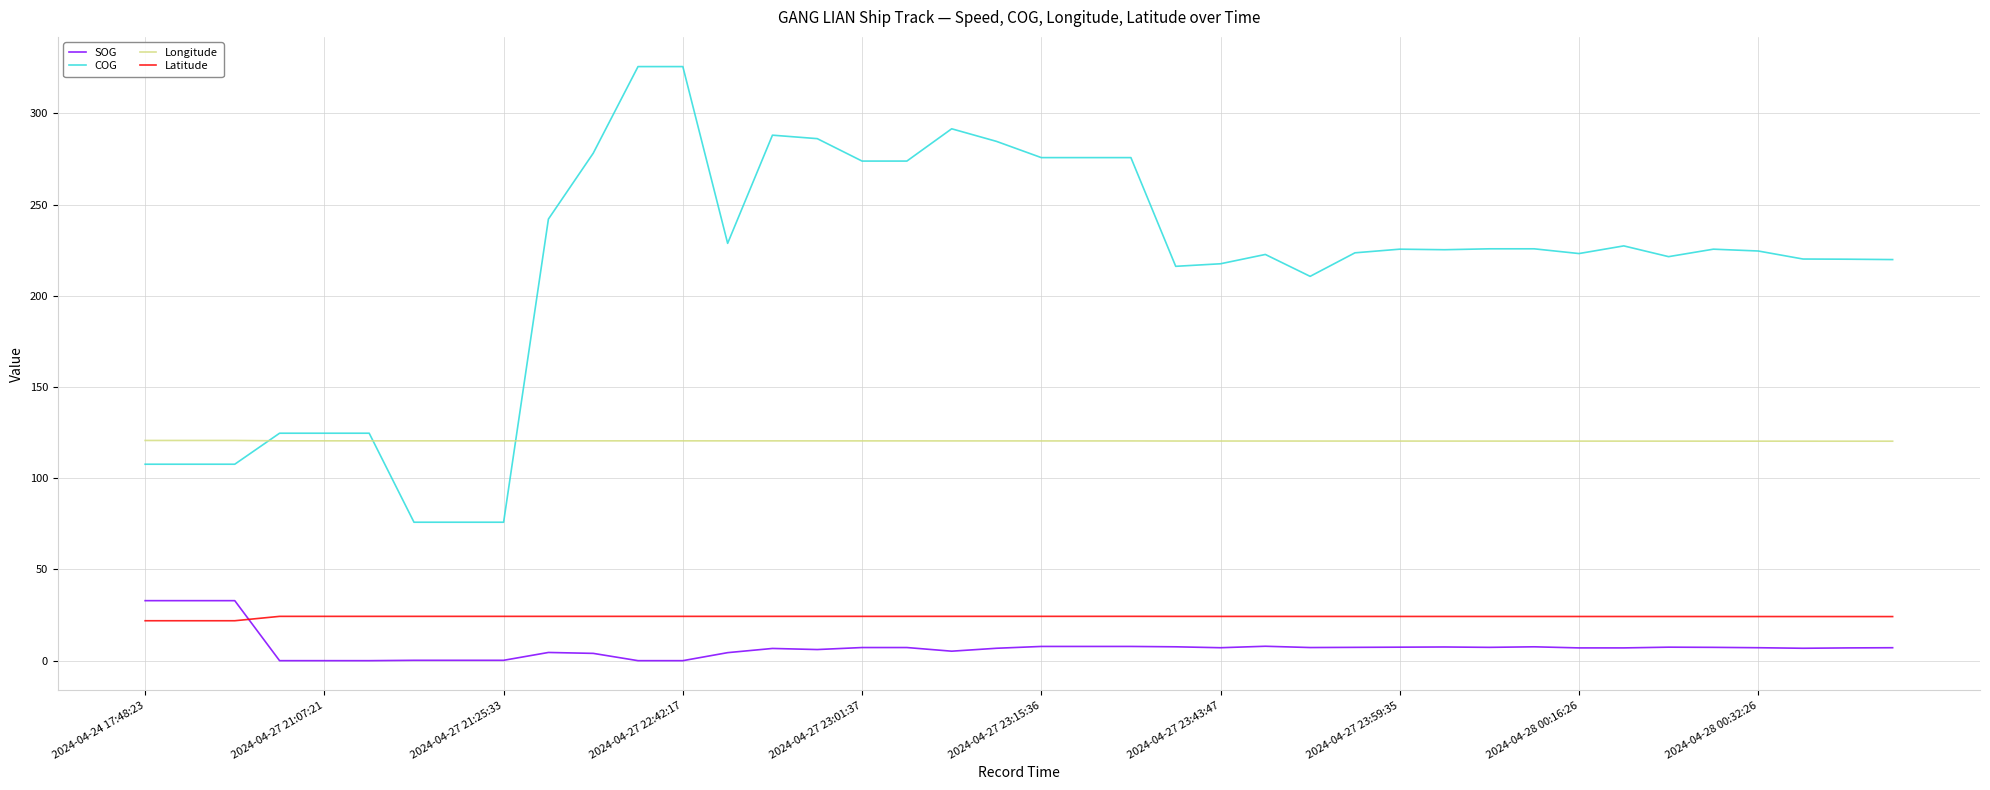

What is the difference between the maximum and minimum values in the SOG series?

32.9